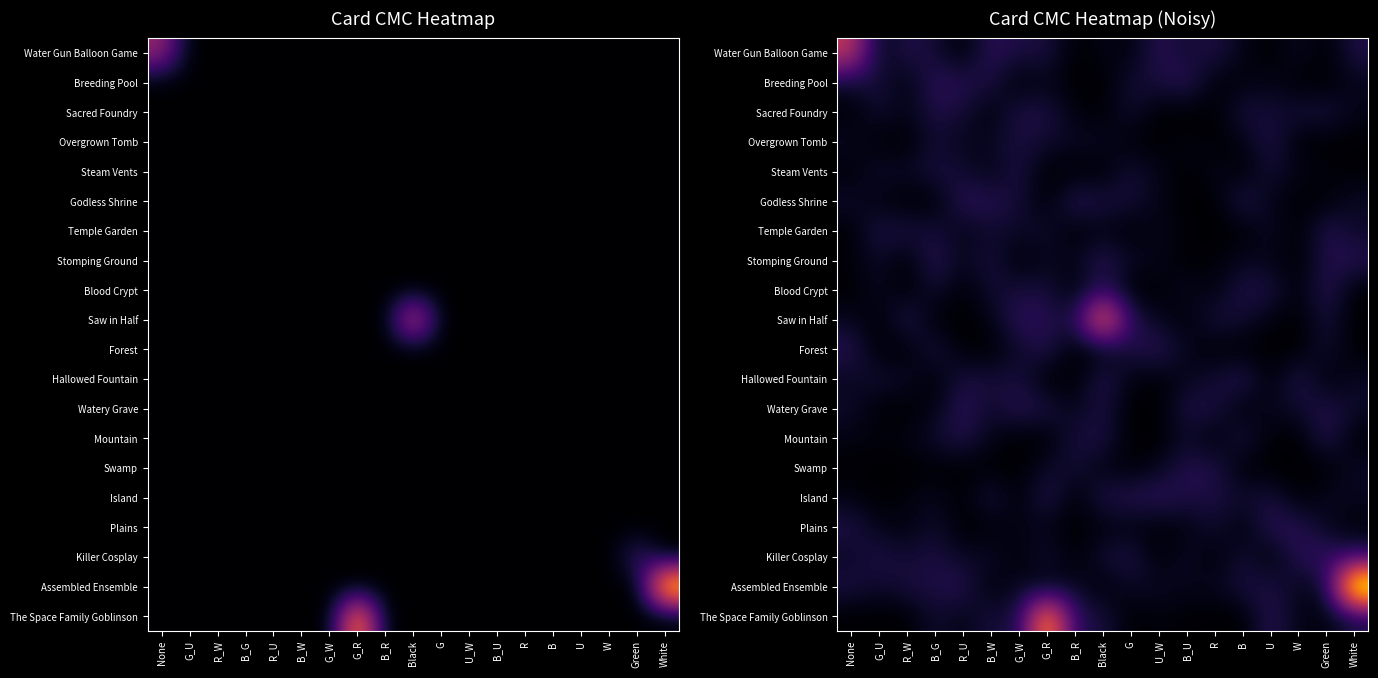

The value of Swamp at G_R is 0.1. True or false?

False